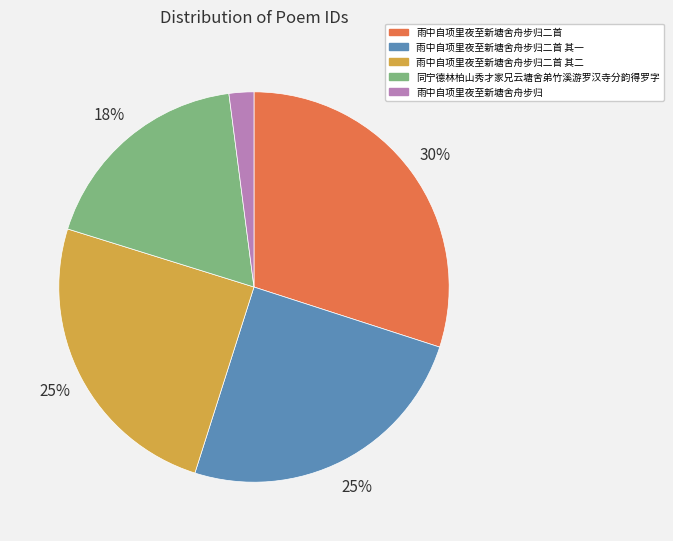

How many slices are in this pie chart?

5